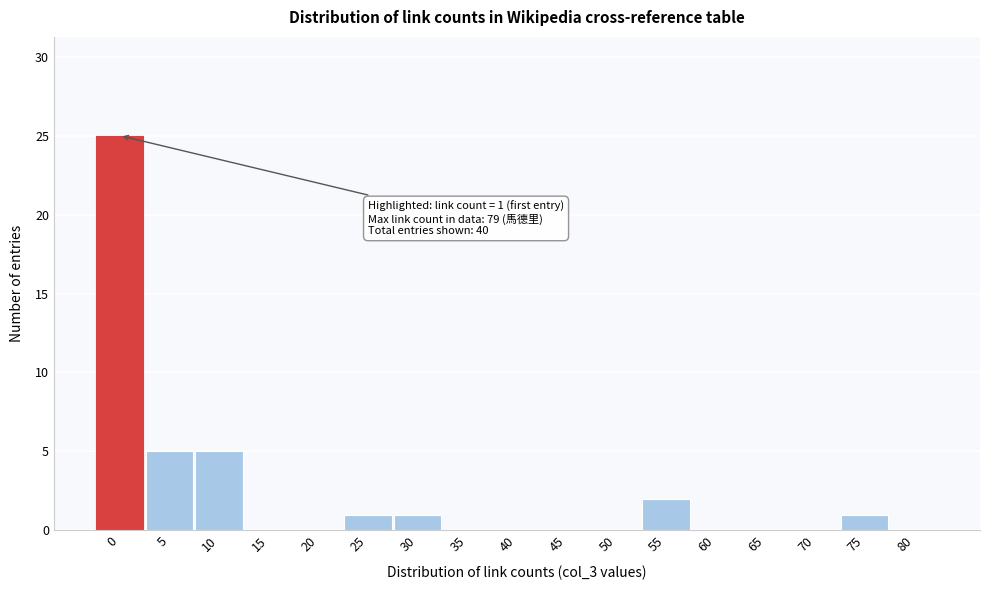

Reading right to left, extract all data points from this chart.

80=0	75=1	70=0	65=0	60=0	55=2	50=0	45=0	40=0	35=0	30=1	25=1	20=0	15=0	10=5	5=5	0=25